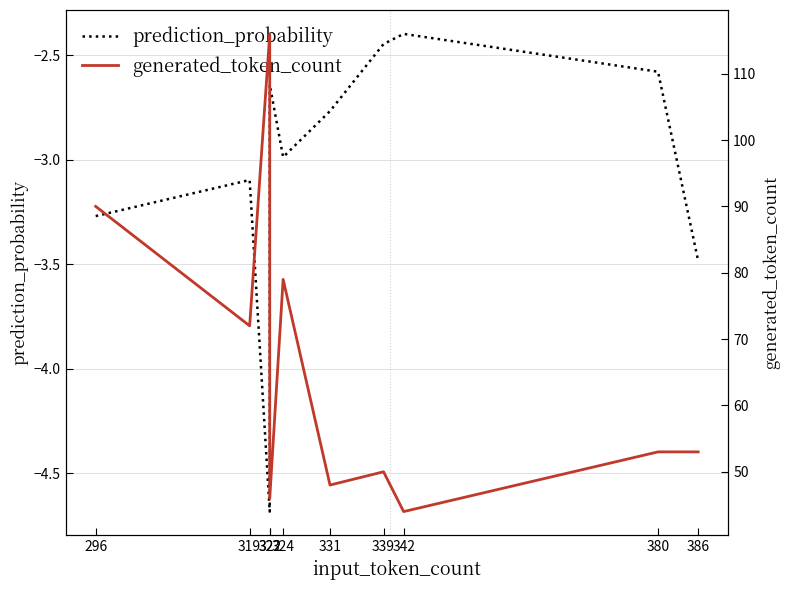

At which category is the sum across all series the highest?

322